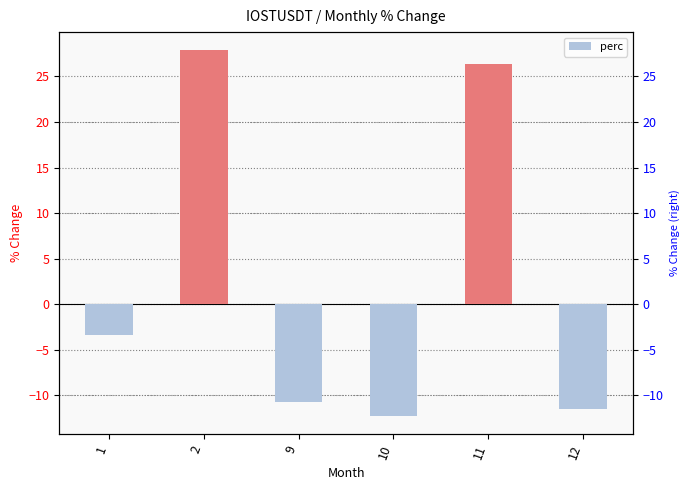

Reading left to right, what are all the values shown in this chart?

1=-3.3	2=27.8	9=-10.8	10=-12.2	11=26.3	12=-11.5